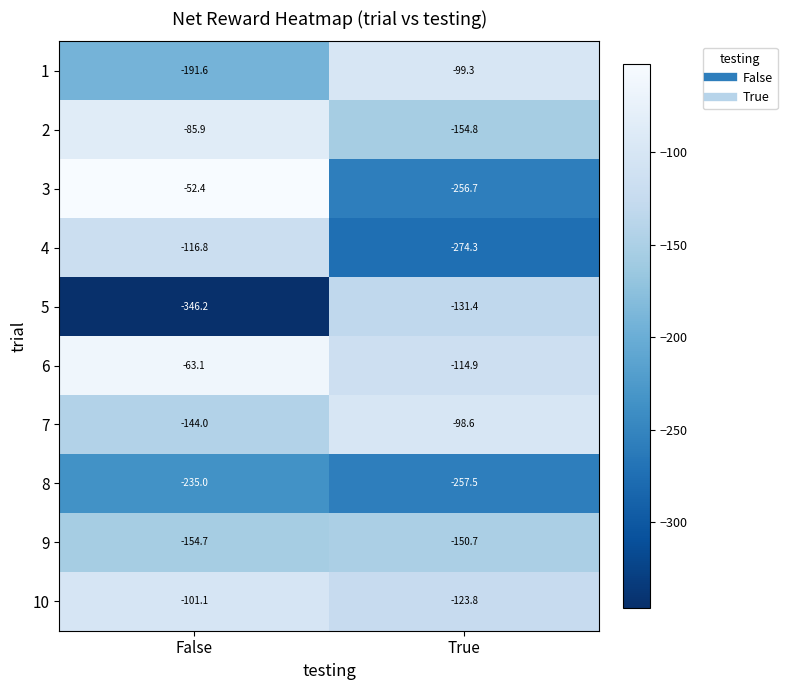

What is the sum of the 3 values at False and True?

-309.1